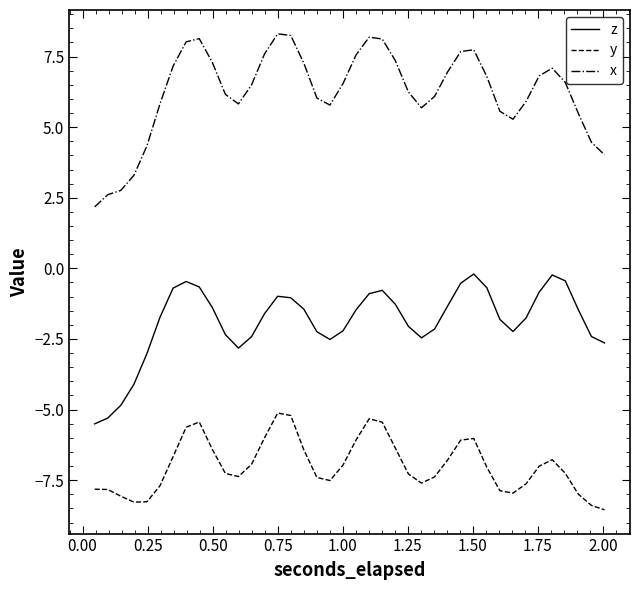

What is the difference between the maximum and minimum values in the x series?

6.1